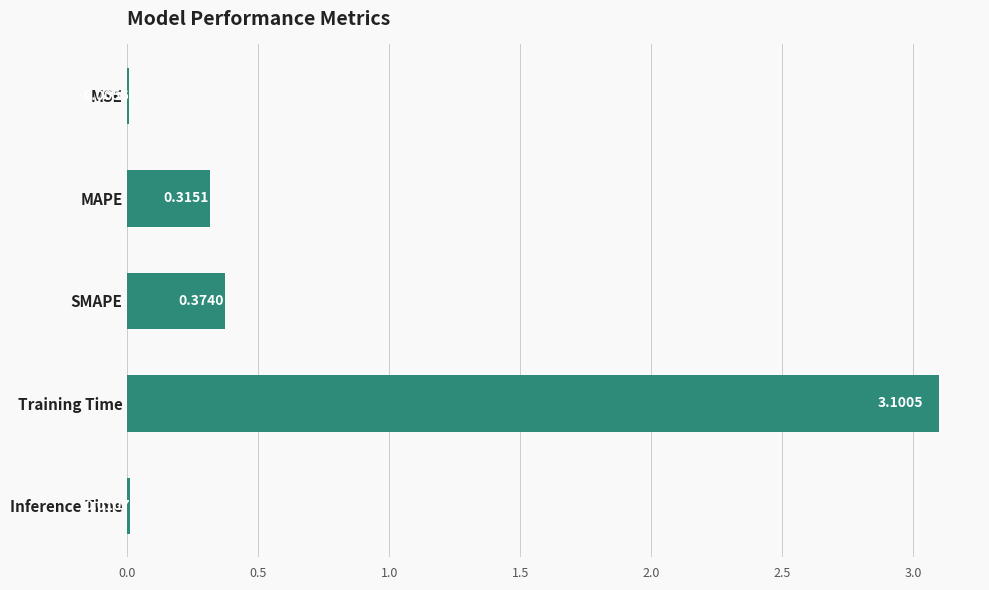

What is the sum of all values?

3.8